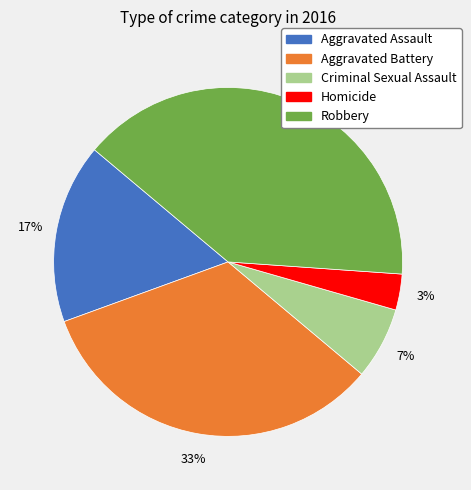

How many slices are in this pie chart?

5